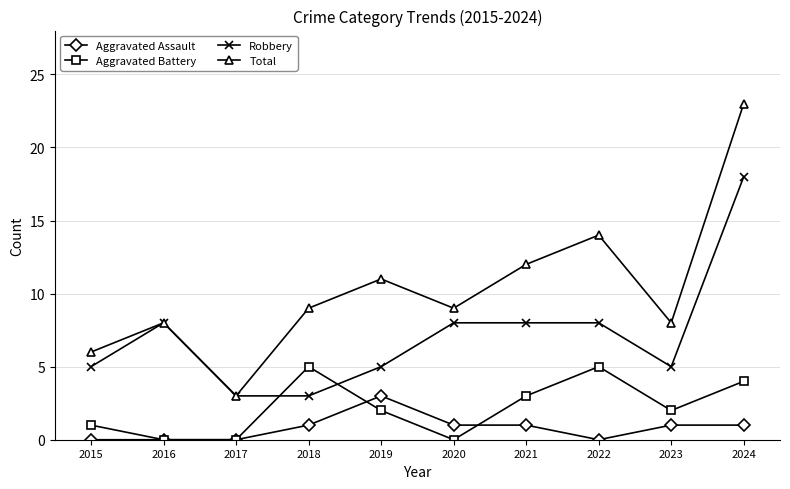

Is the value of Robbery at 2016 greater than the value of Aggravated Battery at 2022?

Yes